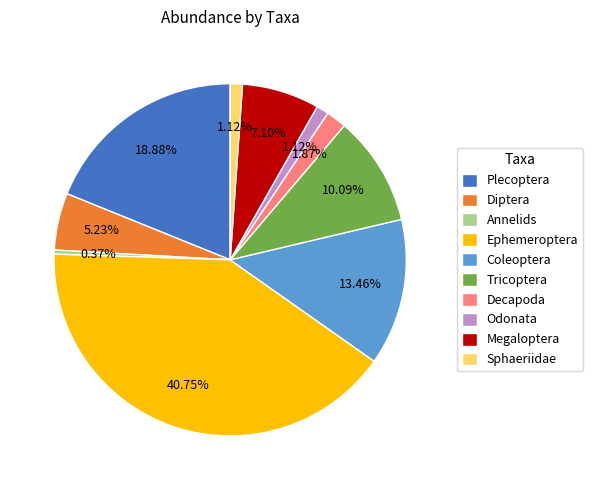

What is the ratio of the value at Odonata to the value at Sphaeriidae?

1.0